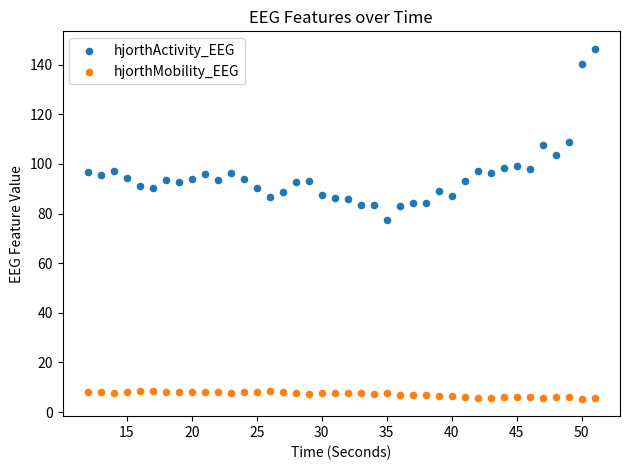

Across all data points, what is the range of X values (max minus min)?

39.0